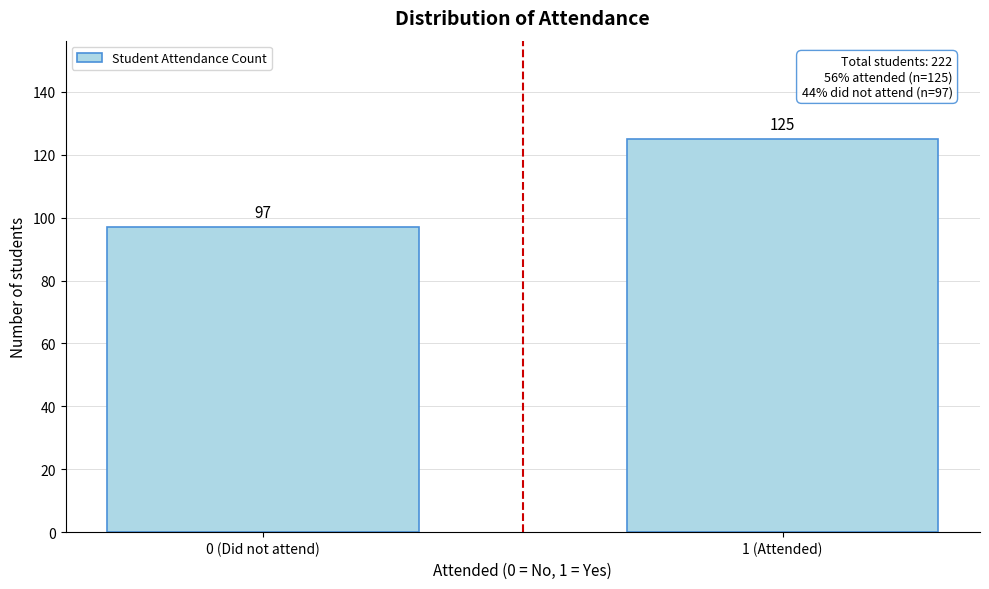

Reading left to right, extract all data points from this chart.

97	125